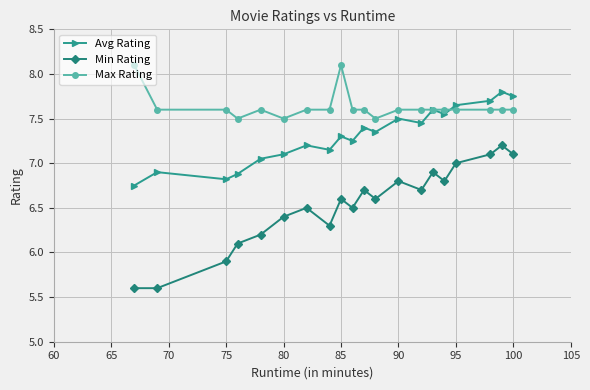

List the series in order of their overall mean, lowest first.

Min Rating, Avg Rating, Max Rating